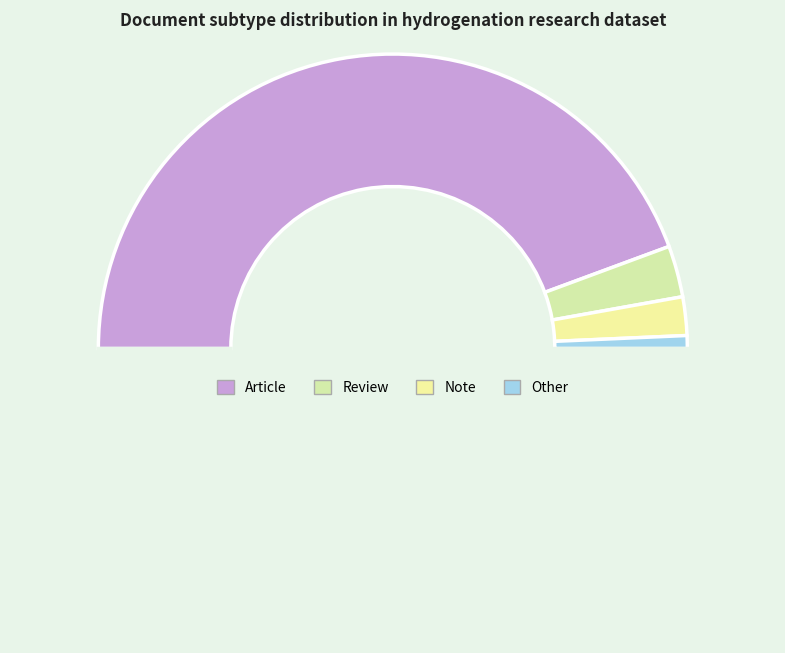

How many segments does this pie chart have?

5